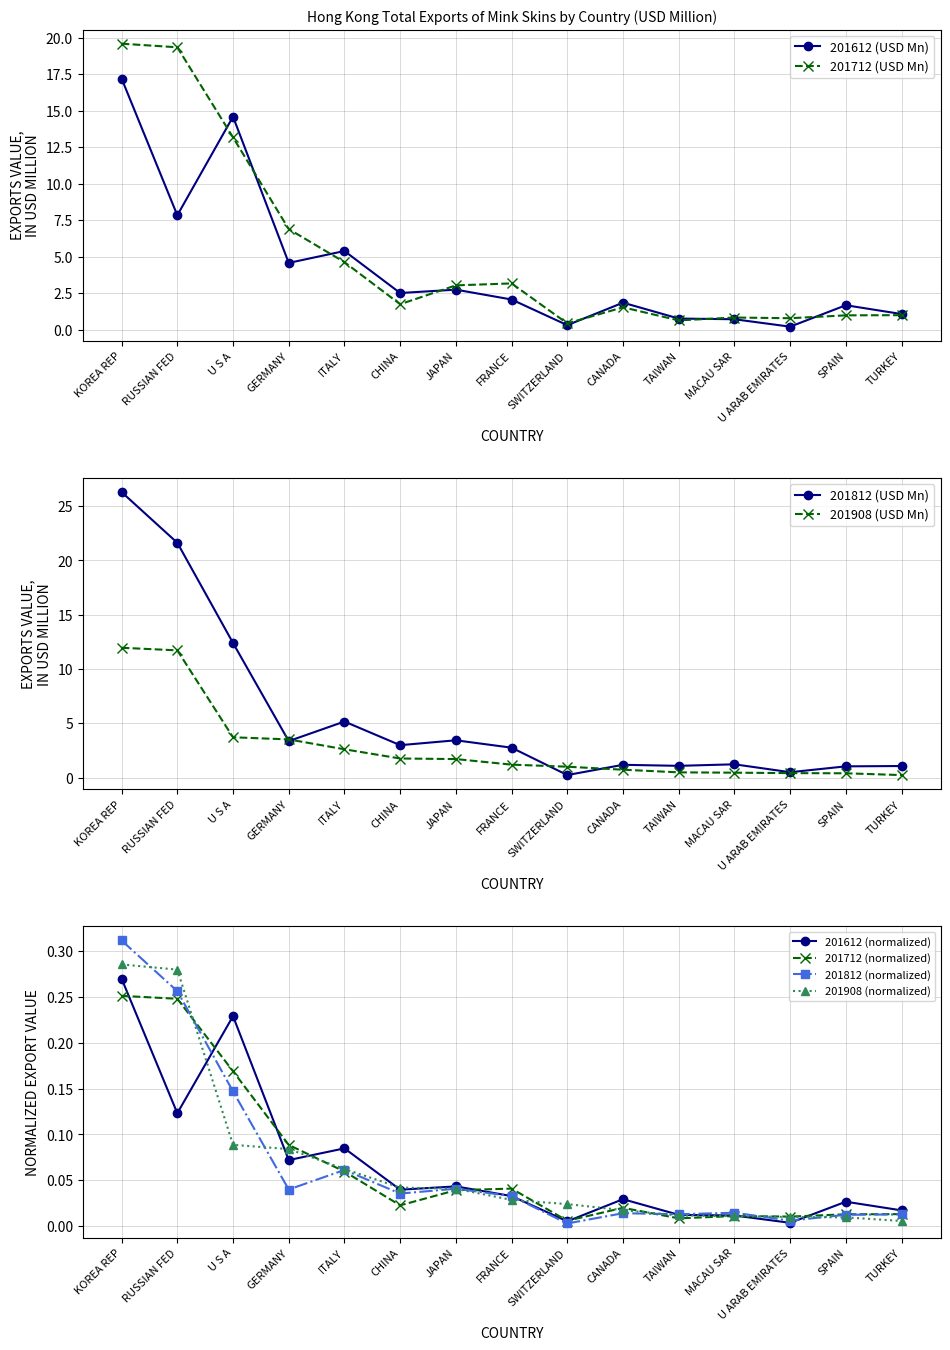

Reading left to right, extract all data points from this chart.

201612: 17.2	7.8	14.6	4.6	5.4	2.5	2.8	2.1	0.3	1.9	0.8	0.7	0.2	1.7	1.1
201712: 19.6	19.3	13.2	6.9	4.6	1.8	3.0	3.2	0.4	1.5	0.7	0.8	0.8	1.0	1.0
201812: 26.3	21.6	12.4	3.4	5.2	3.0	3.4	2.8	0.2	1.2	1.1	1.2	0.5	1.0	1.1
201908: 12.0	11.7	3.7	3.5	2.6	1.8	1.7	1.2	1.0	0.7	0.5	0.5	0.4	0.4	0.2